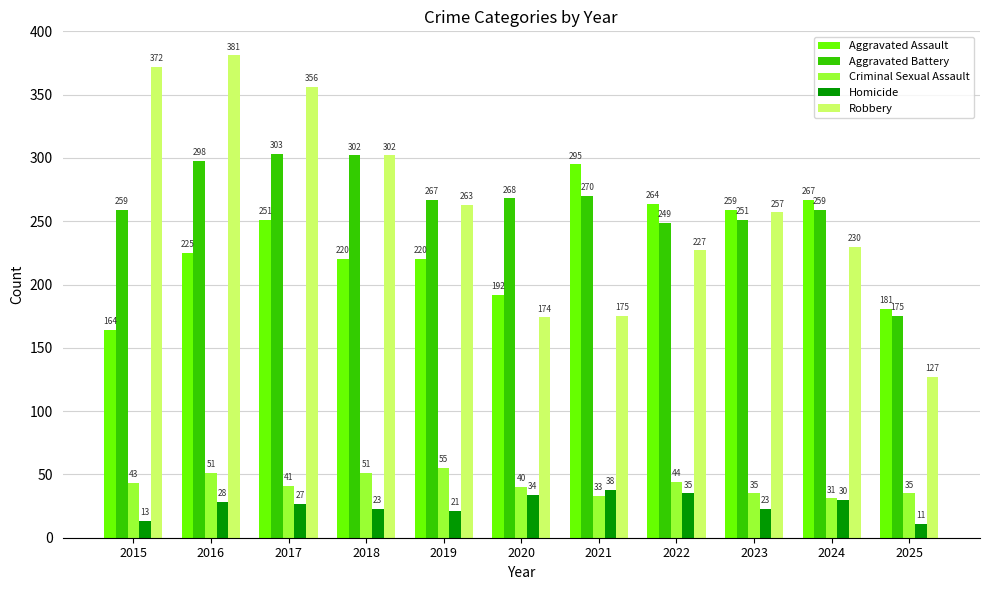

Where is Aggravated Assault nearest to the value 229?

2016